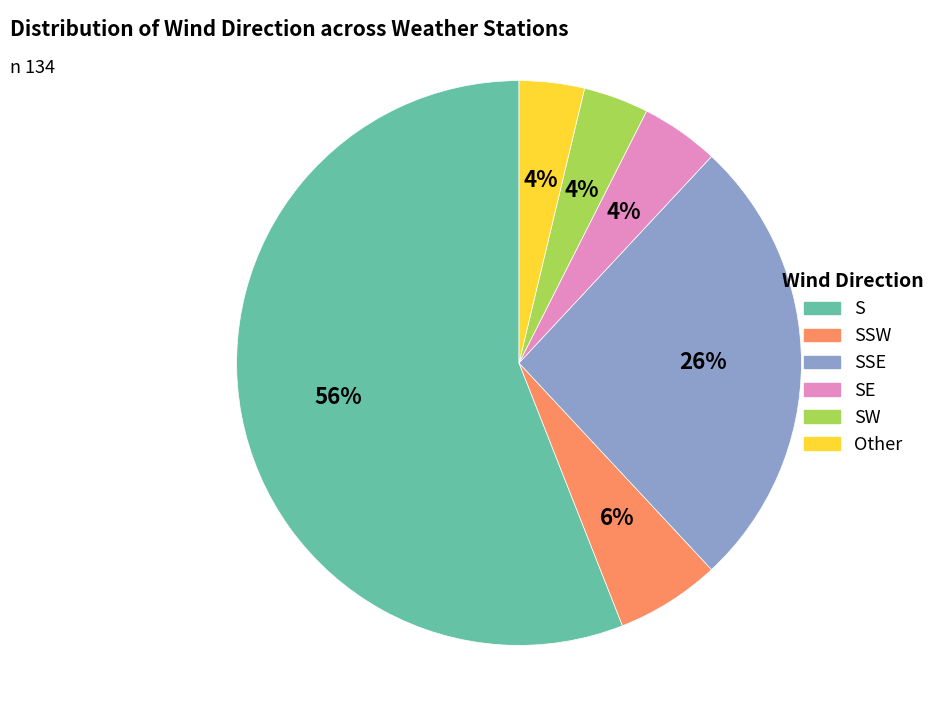

How many segments does this pie chart have?

6